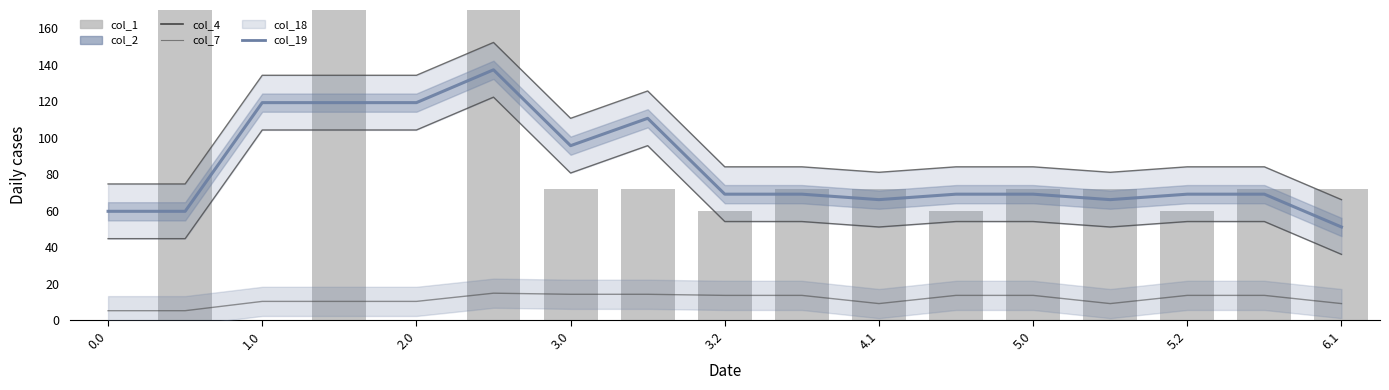

What is the label of the 2nd bar from the left?

1.0